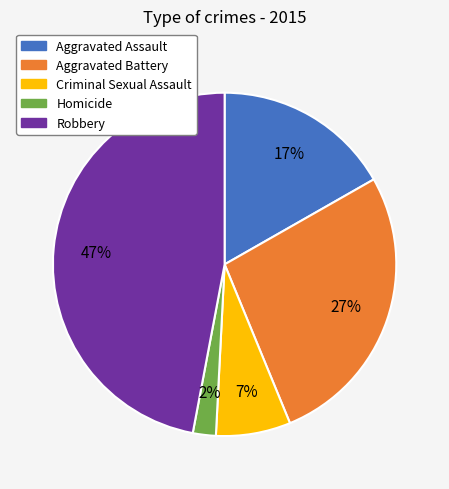

What percentage is the Aggravated Assault slice, to the nearest percent?

17%